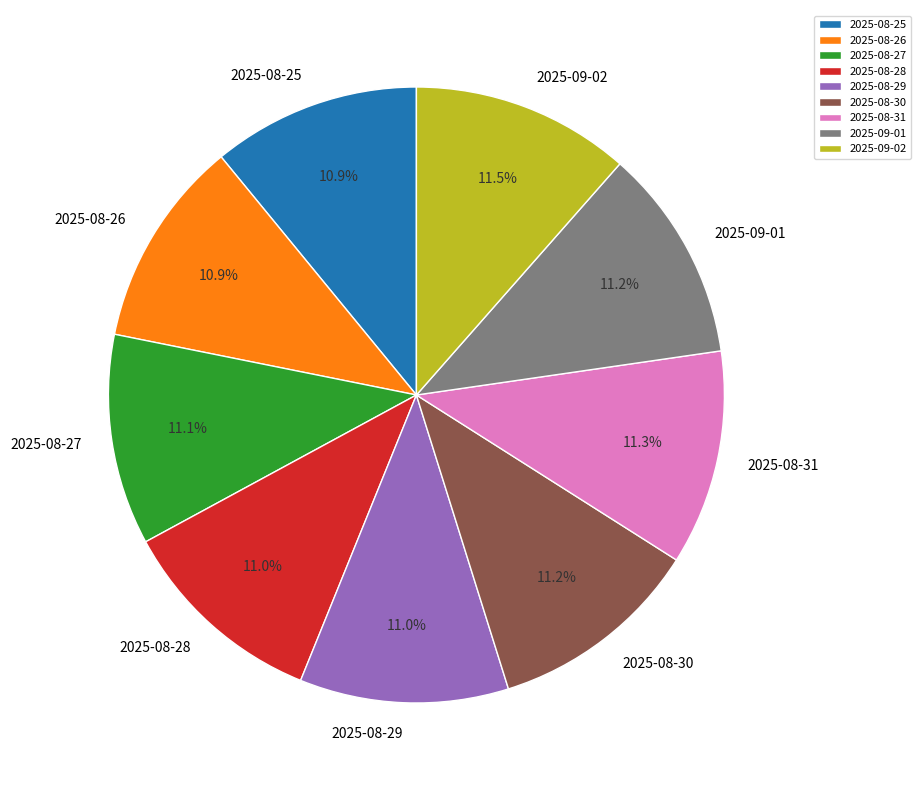

What is the ratio of the value at 2025-08-29 to the value at 2025-08-25?

1.0